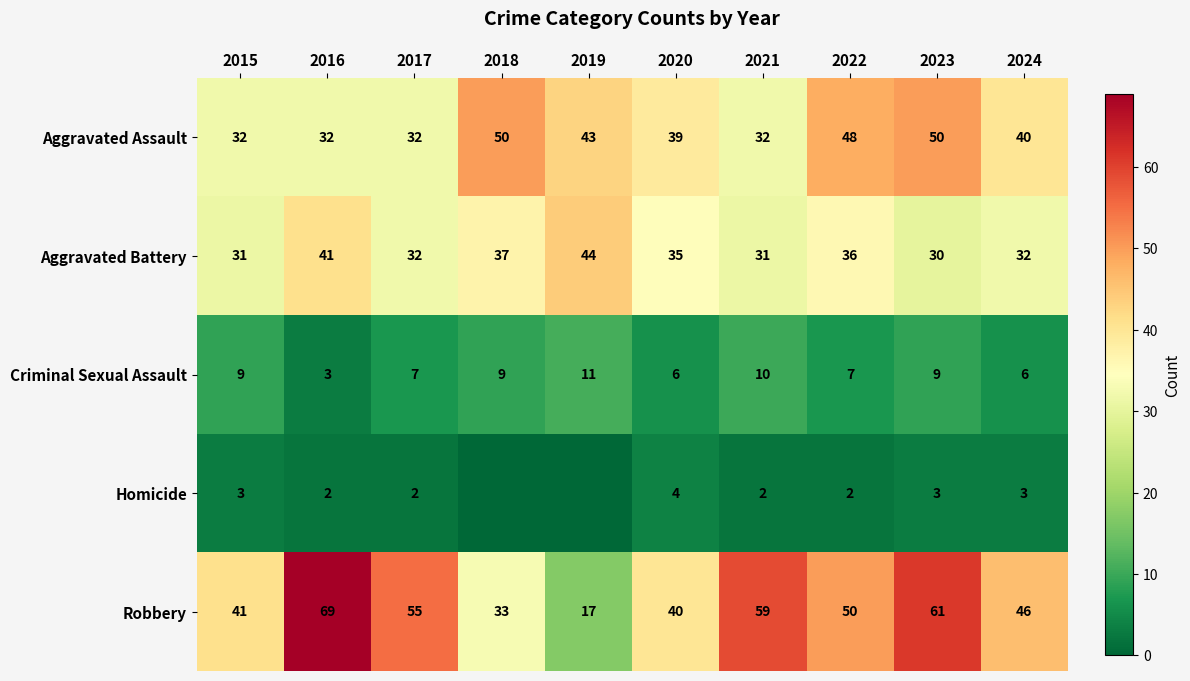

What is the sum of the Aggravated Battery values at 2016 and 2023?

71